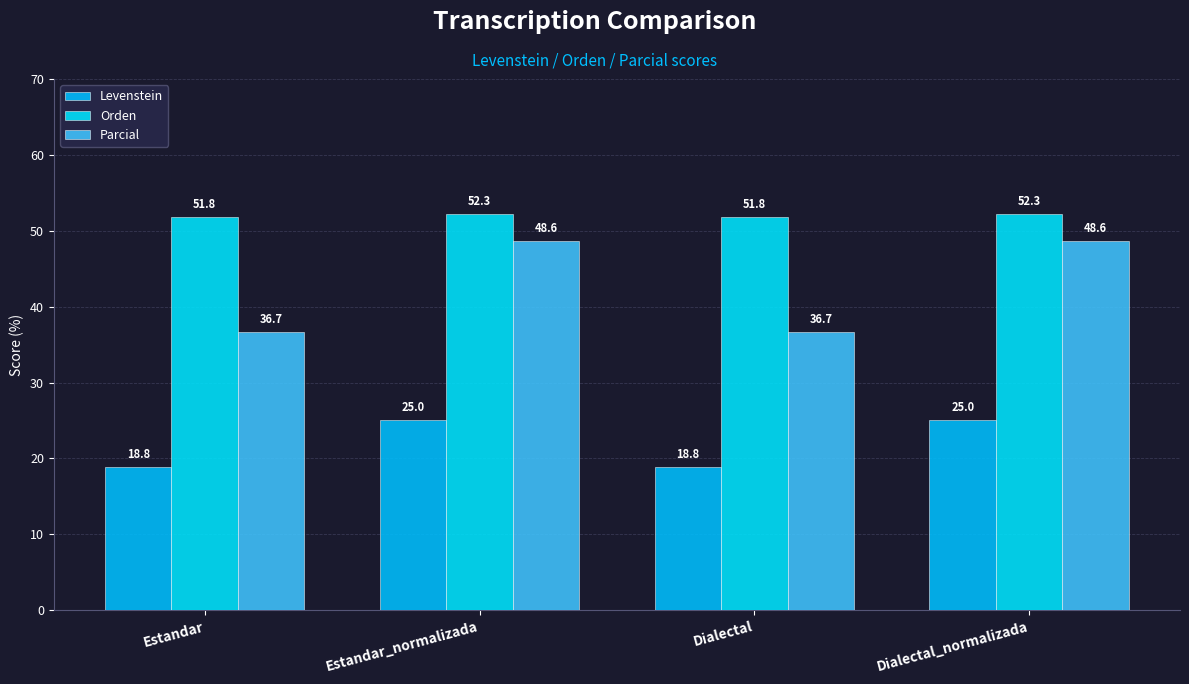

What is the label of the 4th bar from the left?

Dialectal_normalizada